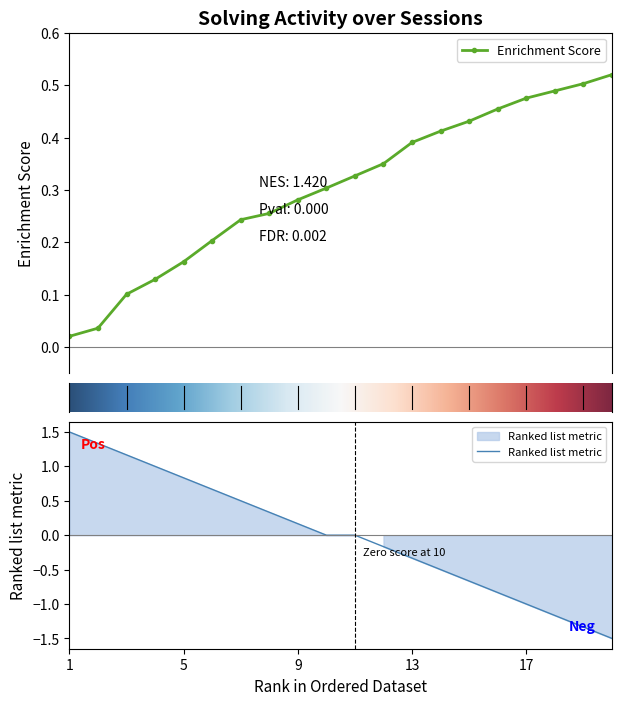

What is the minimum value shown in the chart?

-1.5